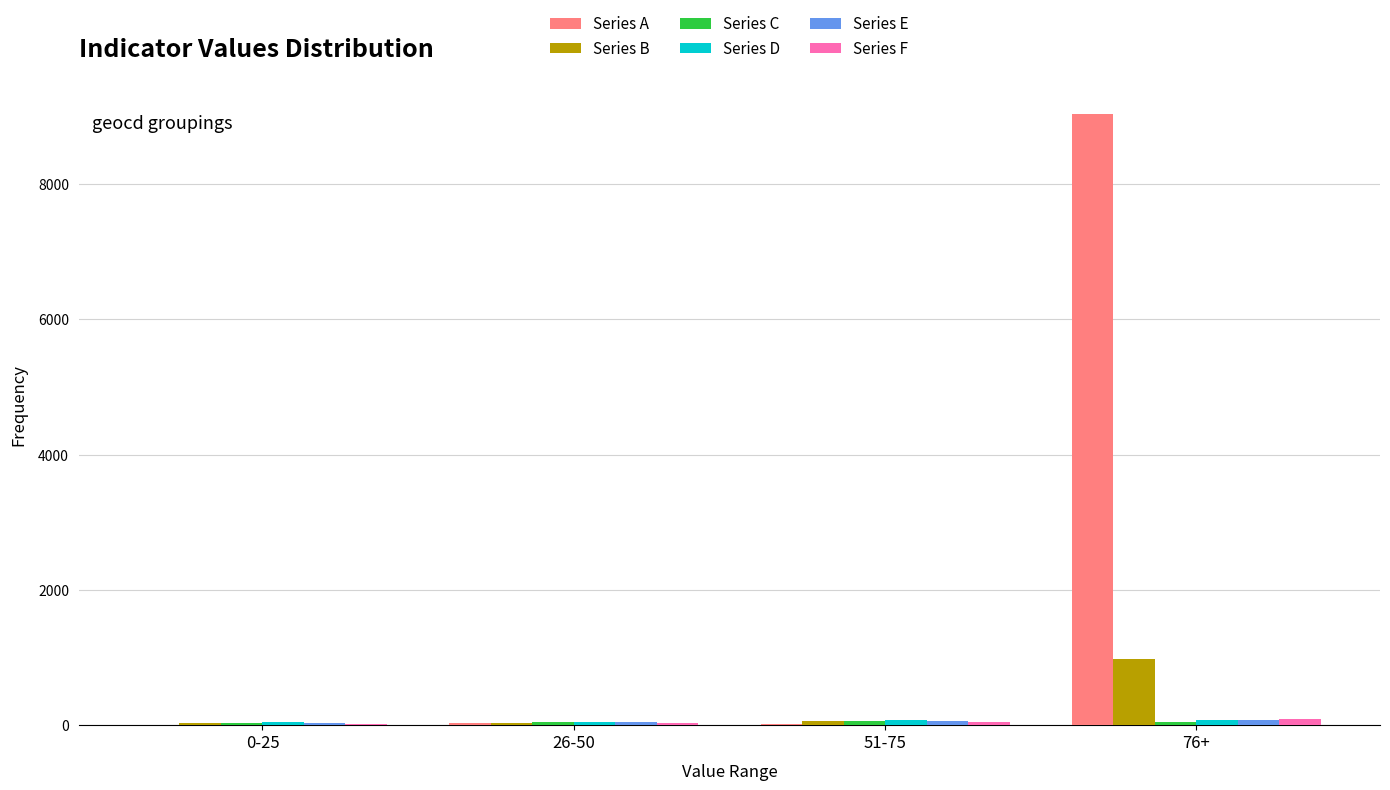

Between 51-75 and 76+, which series saw the biggest shift?

Series A